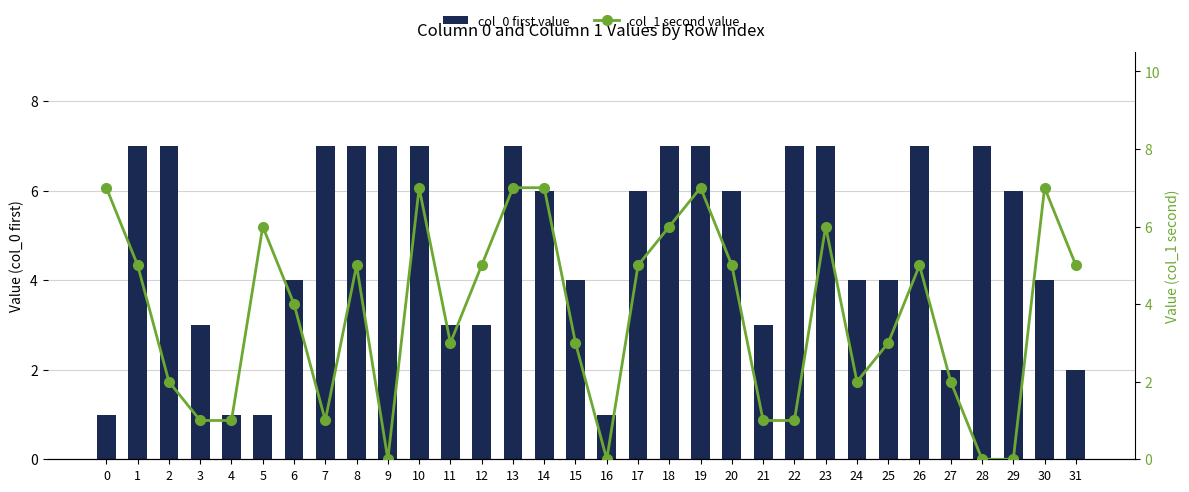

At which category is the sum across all series the highest?

10